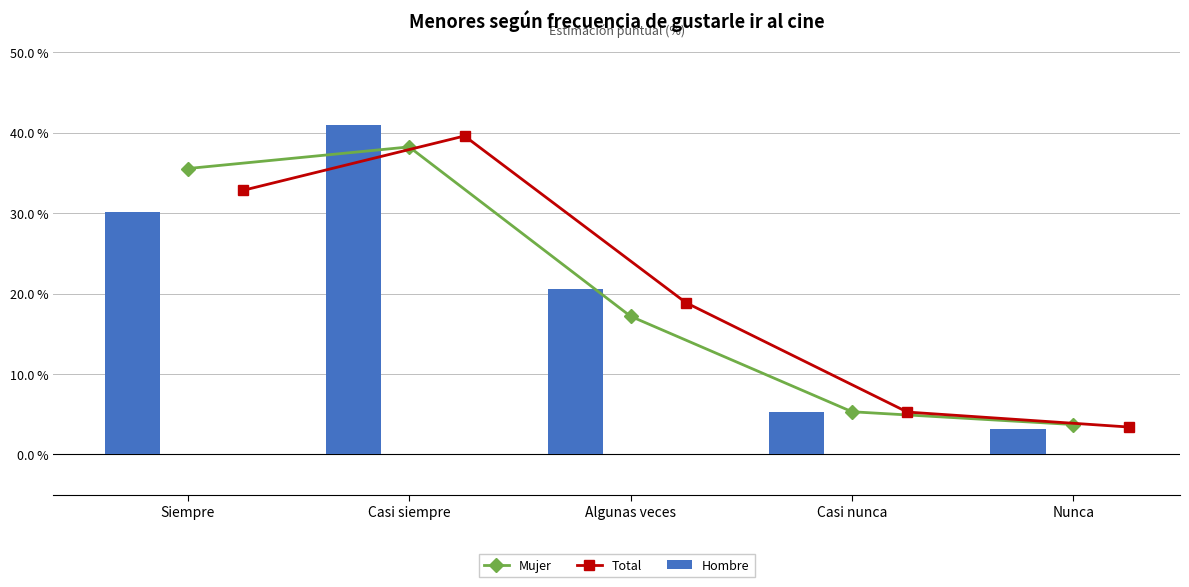

True or false: Mujer has a value of 3.7 at Nunca.

True